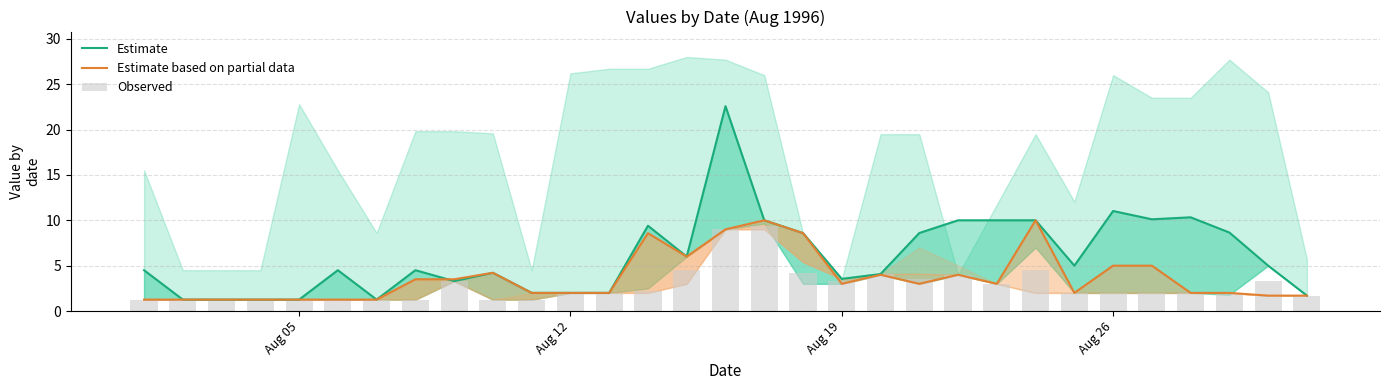

What is the difference between the maximum and minimum values in the Observed series?

8.1